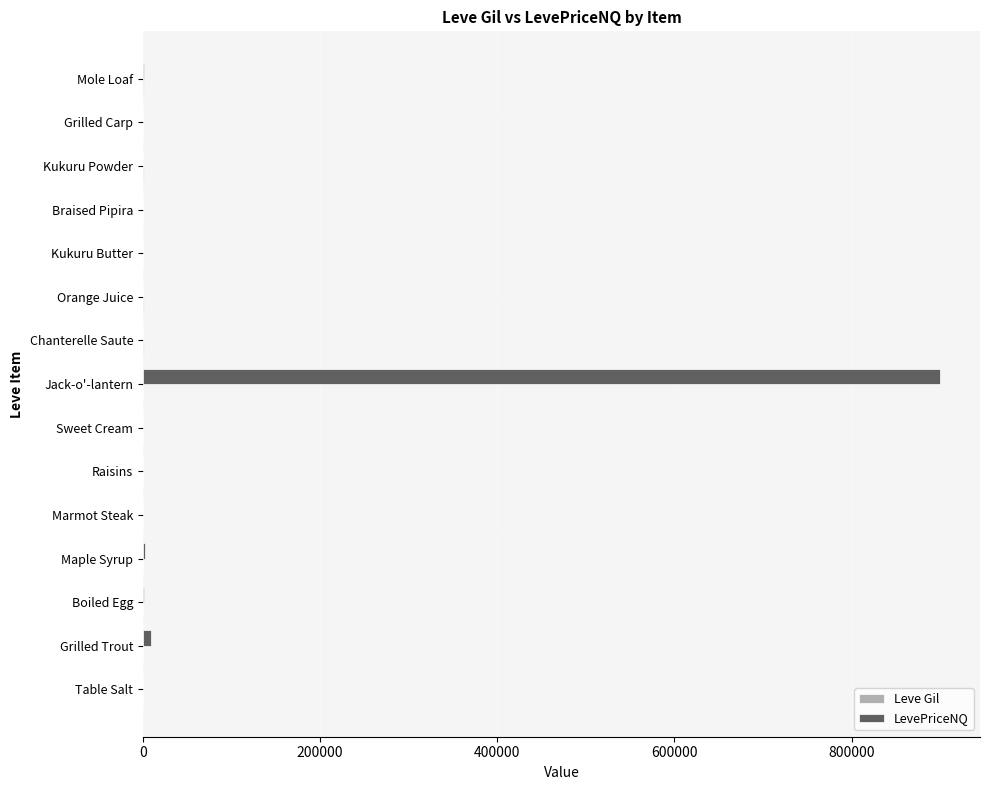

How many series are shown in this chart?

2